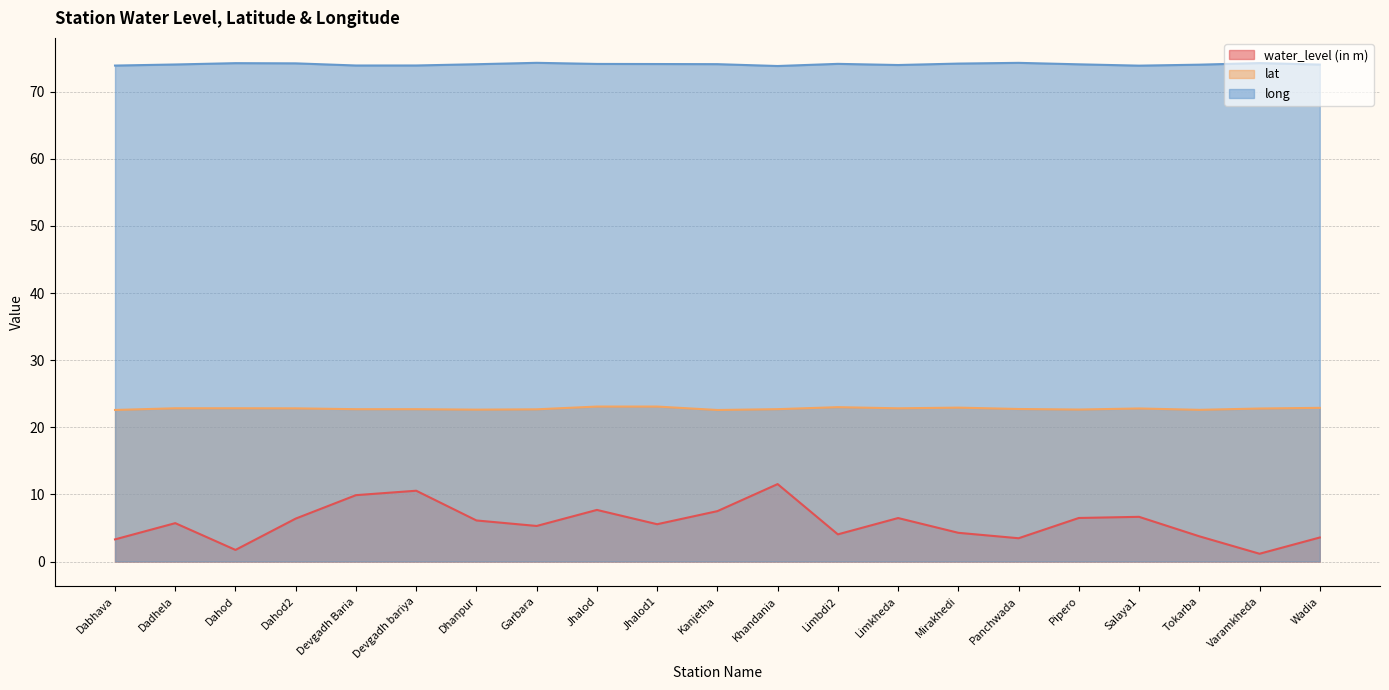

In water_level (in m), how many points are higher than both neighbors (excluding endpoints)?

6